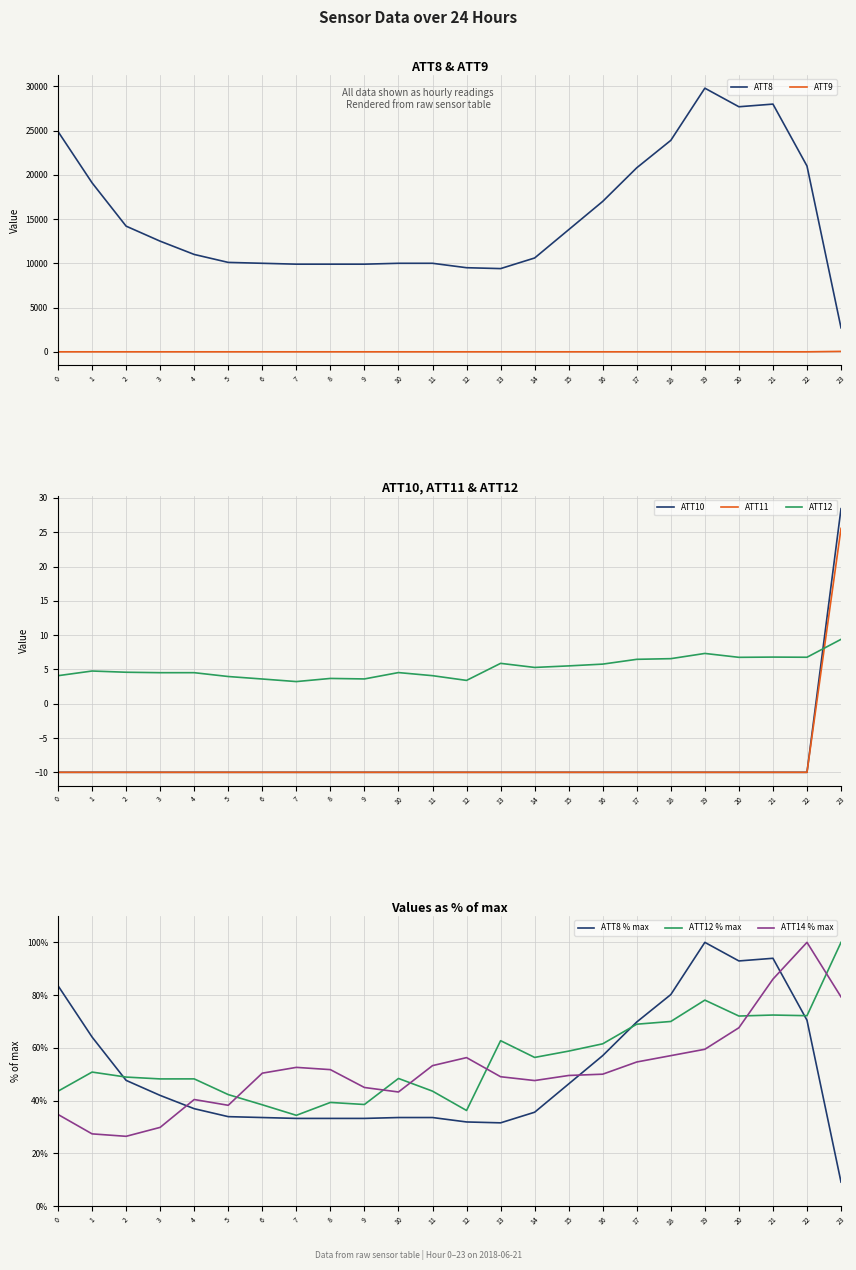

Is this an area chart (filled region under the line)?

No